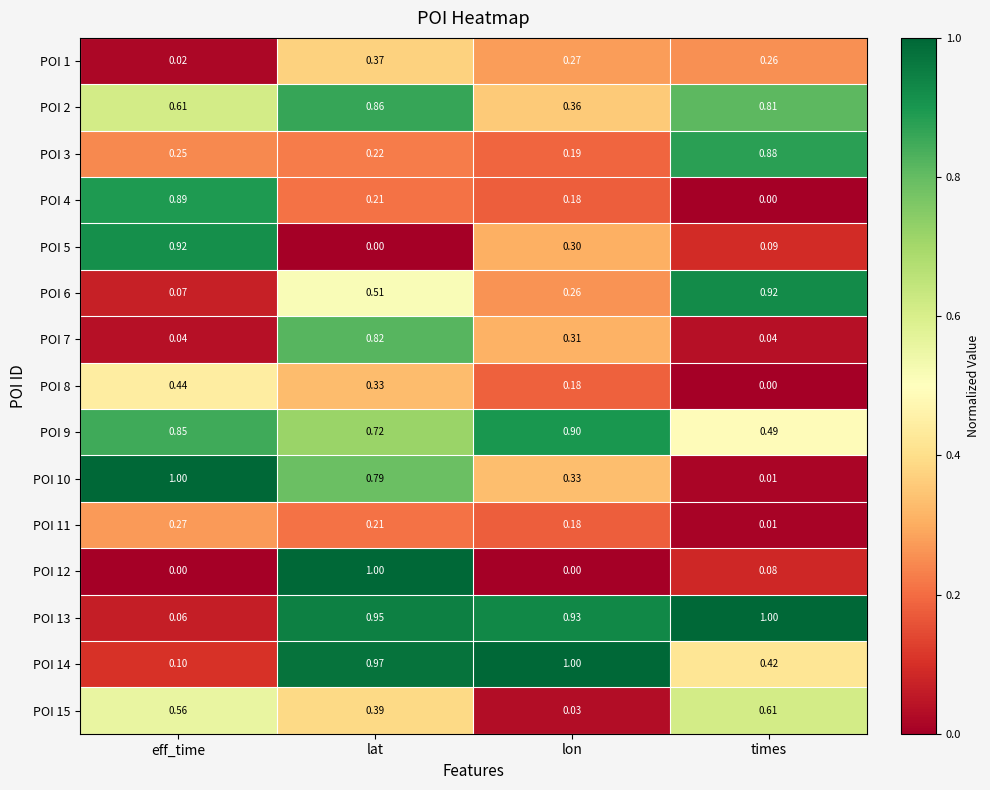

What is the difference between the highest and lowest values at lat?

1.0